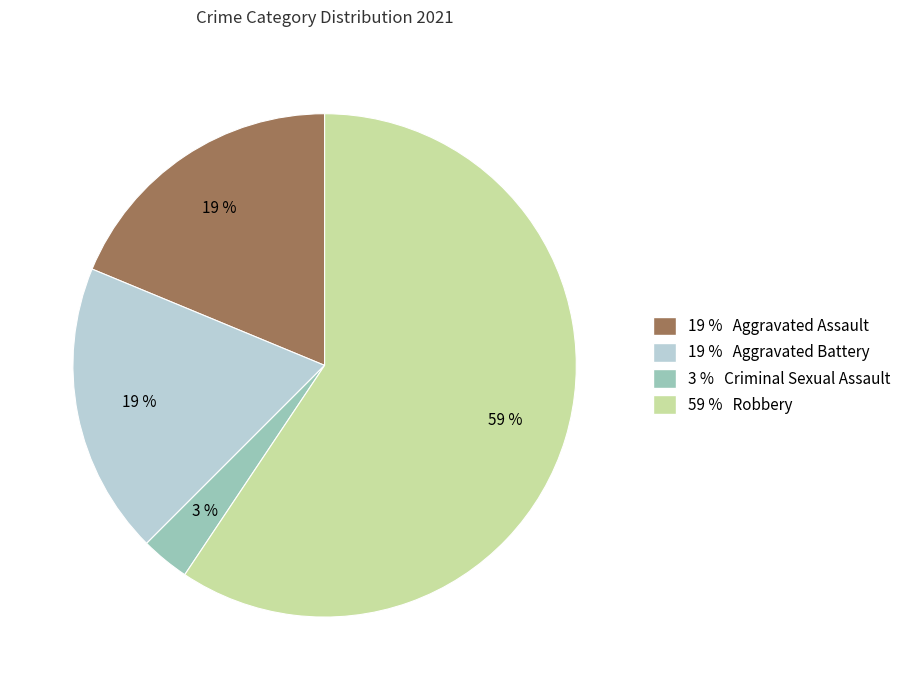

Combined, do 19 % Aggravated Assault and 19 % Aggravated Battery account for over 50%?

No